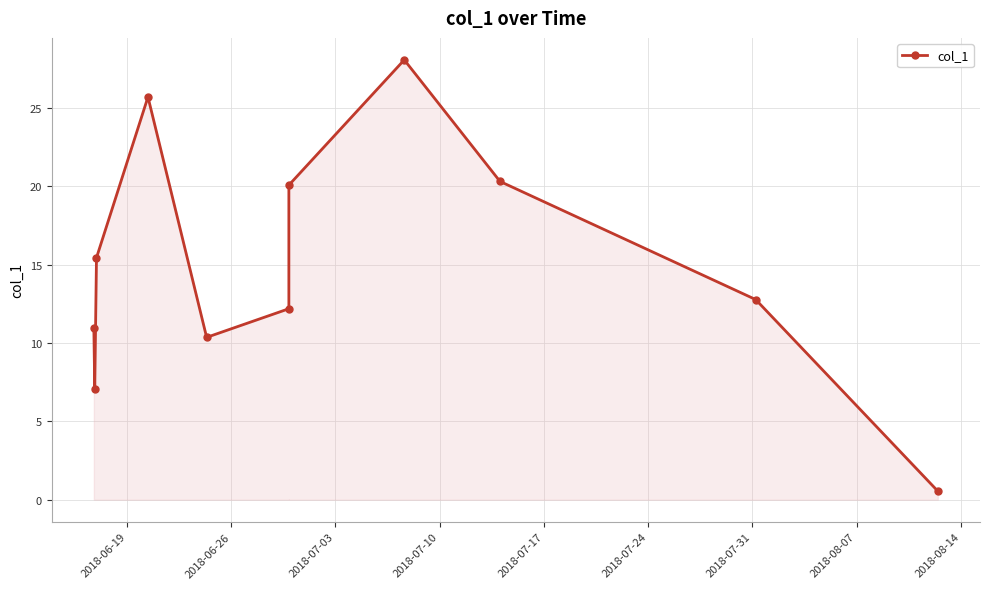

What is the value of the 7th point from the left?

12.2